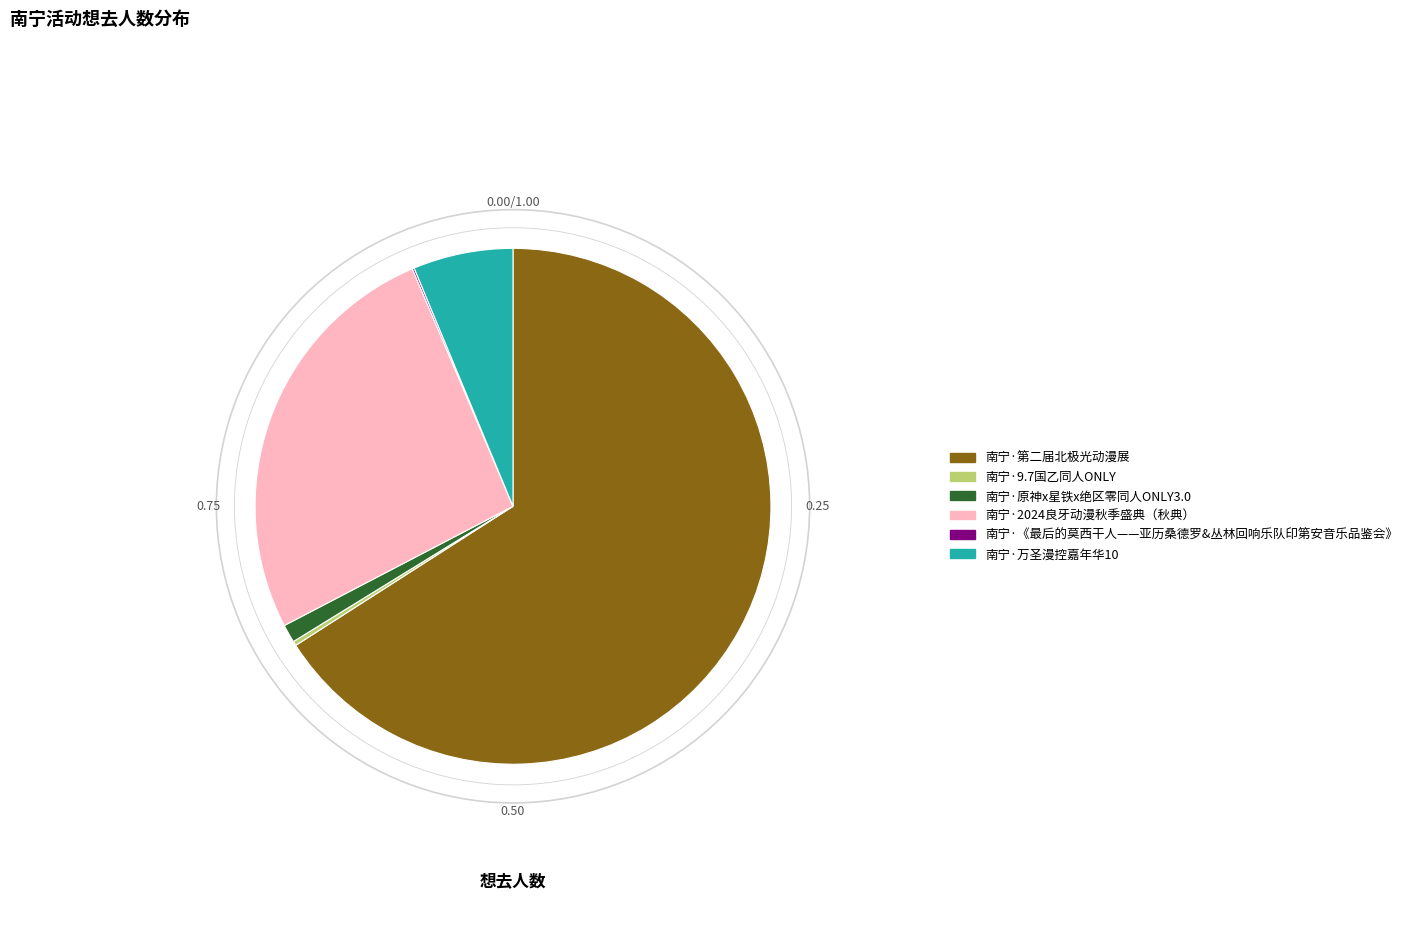

The 南宁·原神x星铁x绝区零同人ONLY3.0 slice represents 12% of the pie. True or false?

False